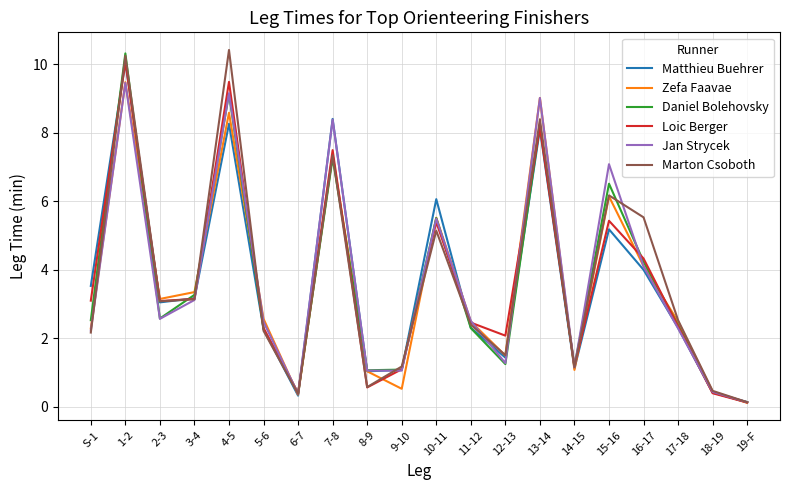

What is the difference between the highest and lowest values at 12-13?

0.8